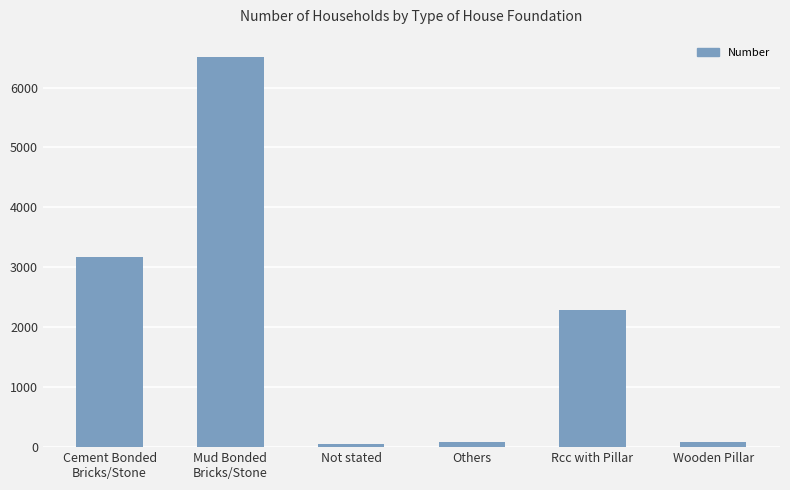

What is the difference between the second highest and second lowest values?

3093